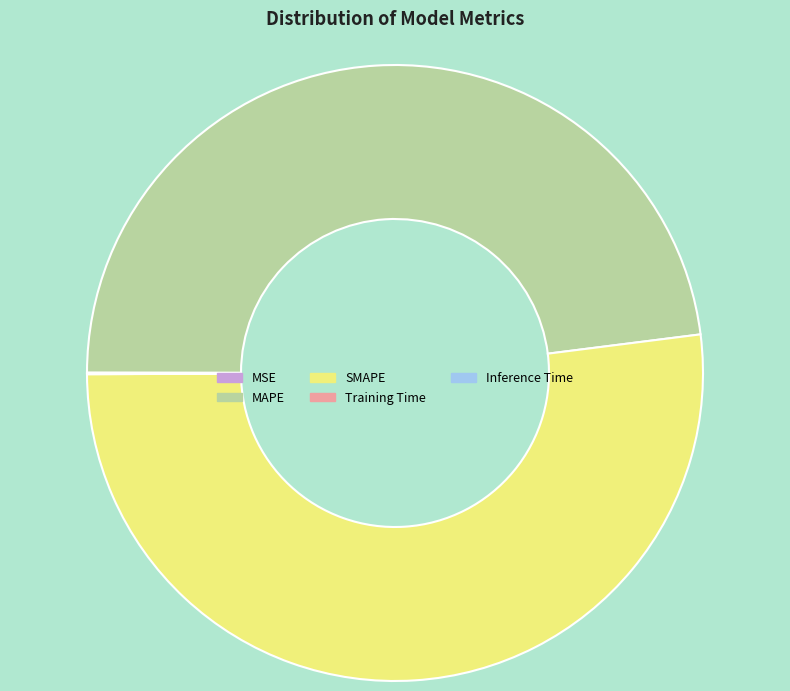

Which category has the biggest portion of the pie?

SMAPE